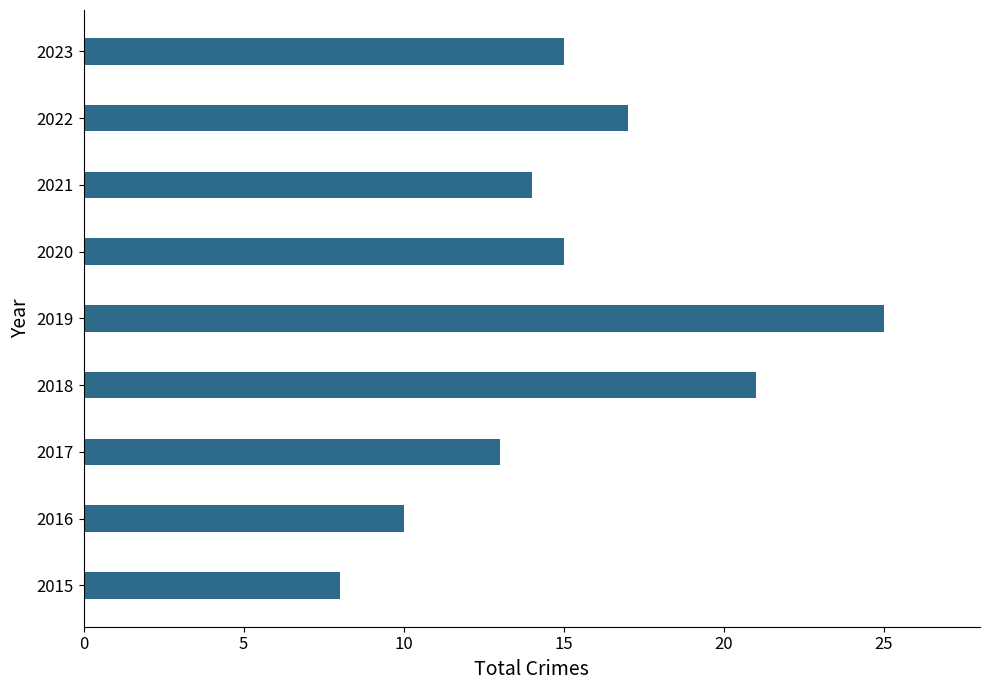

What is the change in value from 2015 to 2023?

+7